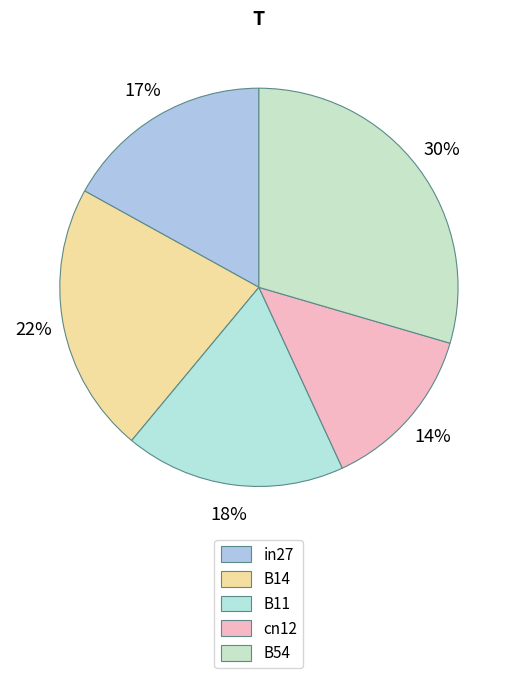

Rank the categories by value from highest to lowest.

B54, B14, B11, in27, cn12